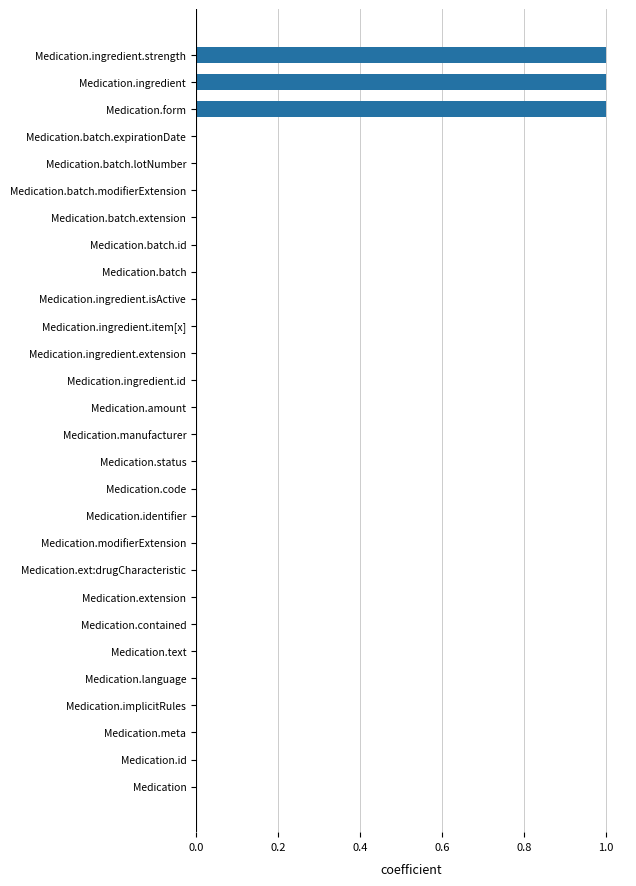

What is the change in value from Medication.implicitRules to Medication.form?

+1